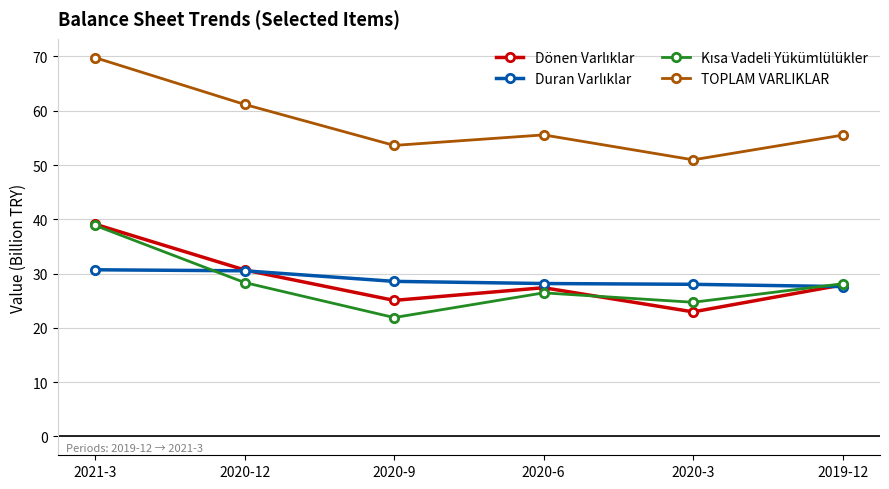

What position from the right is 2021-3?

6